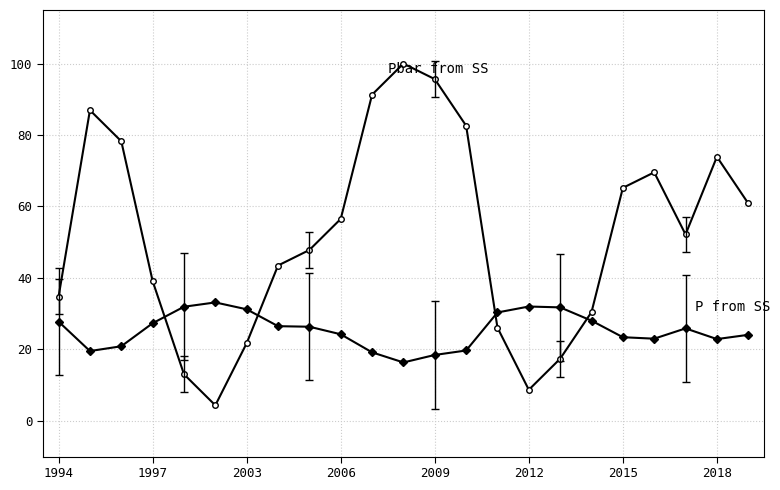

What is the greatest value displayed?

100.0